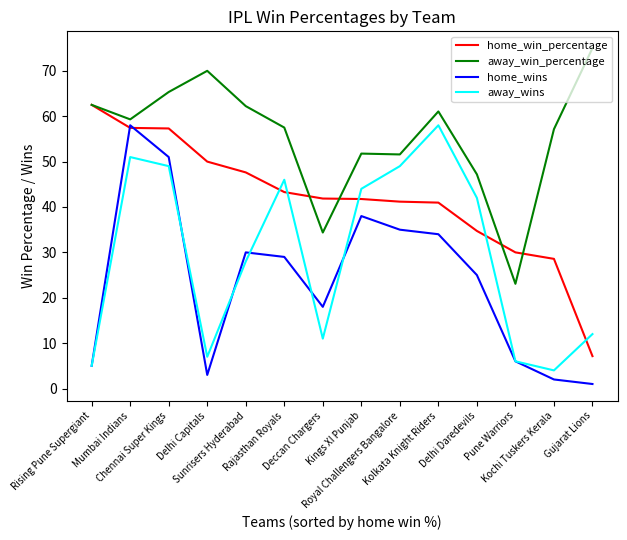

At which category does the chart reach its minimum across all series?

Gujarat Lions